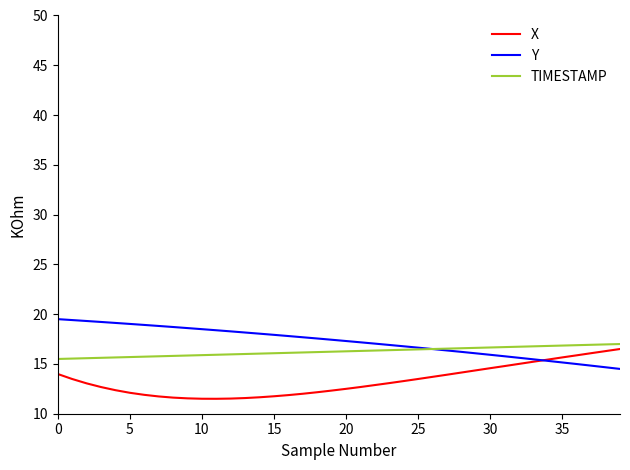

What is the minimum value shown in the chart?

11.5